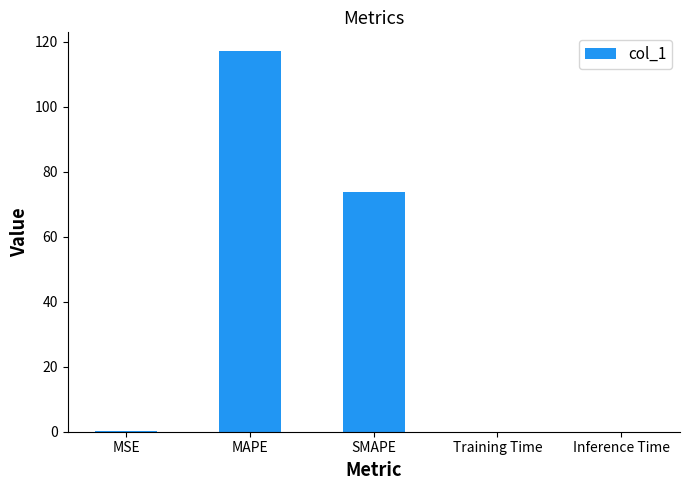

True or false: the data shows 0.2 at MSE.

True